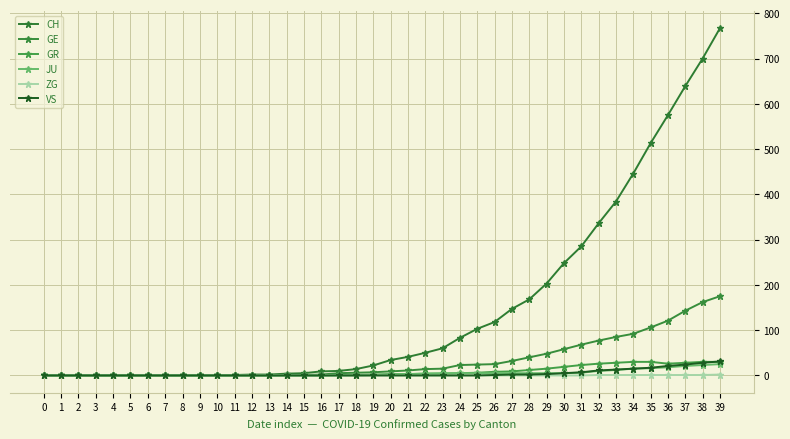

How many data points in CH are less than 34?

20